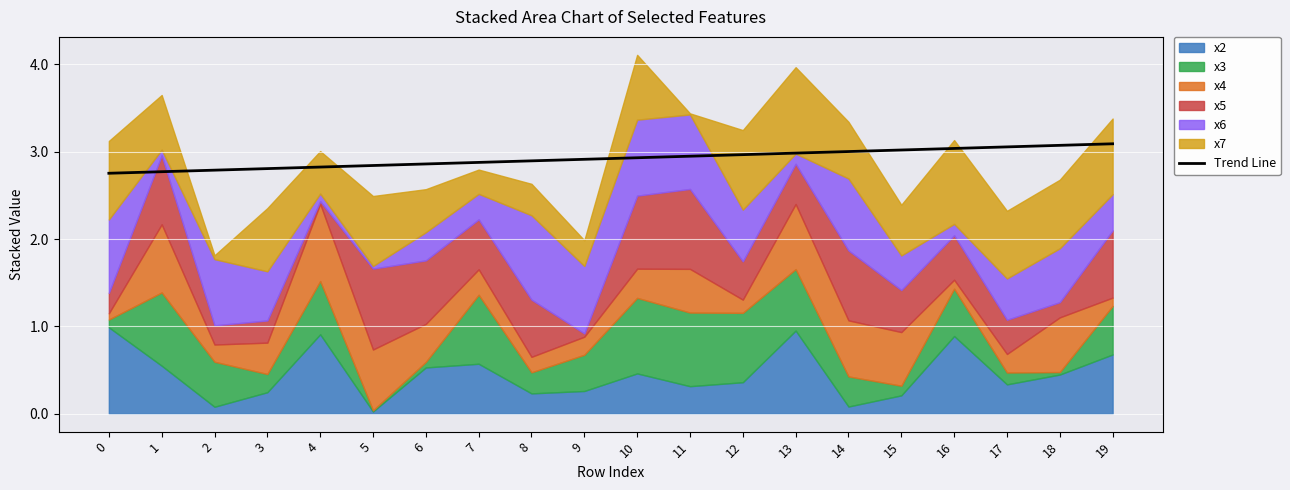

What is the approximate value at 13?

3.0